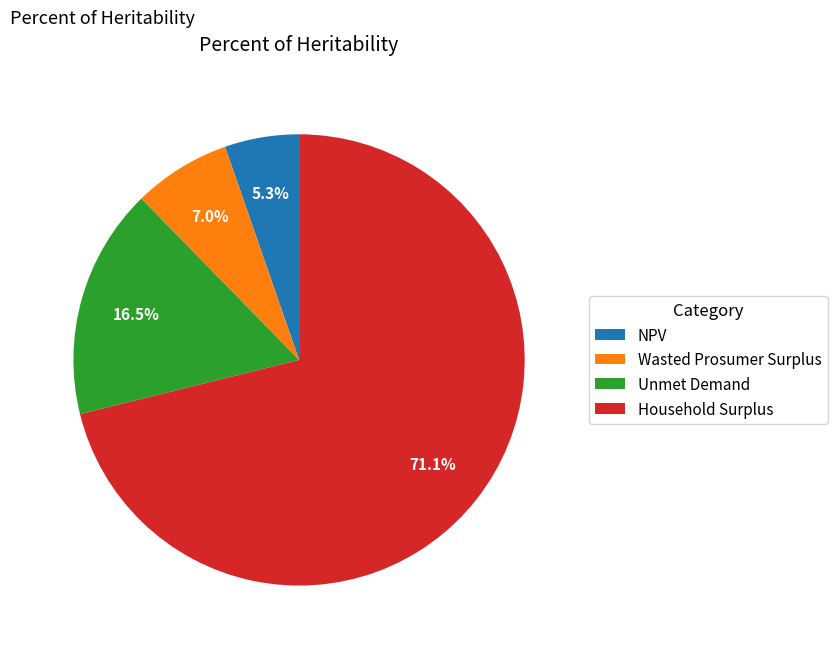

Count the number of slices in the pie.

4